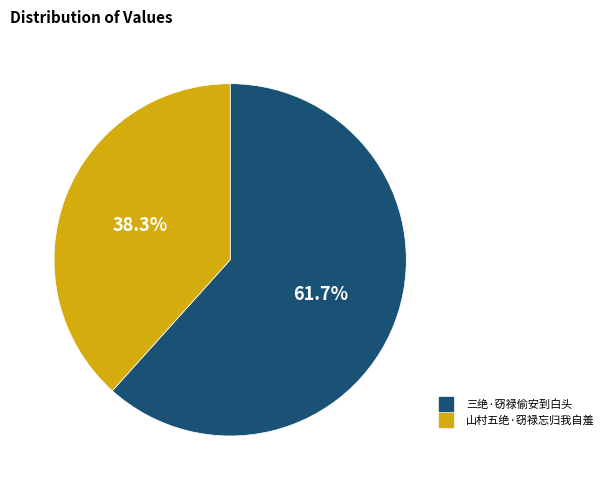

Rank the categories by value from lowest to highest.

山村五绝·窃禄忘归我自羞, 三绝·窃禄偷安到白头